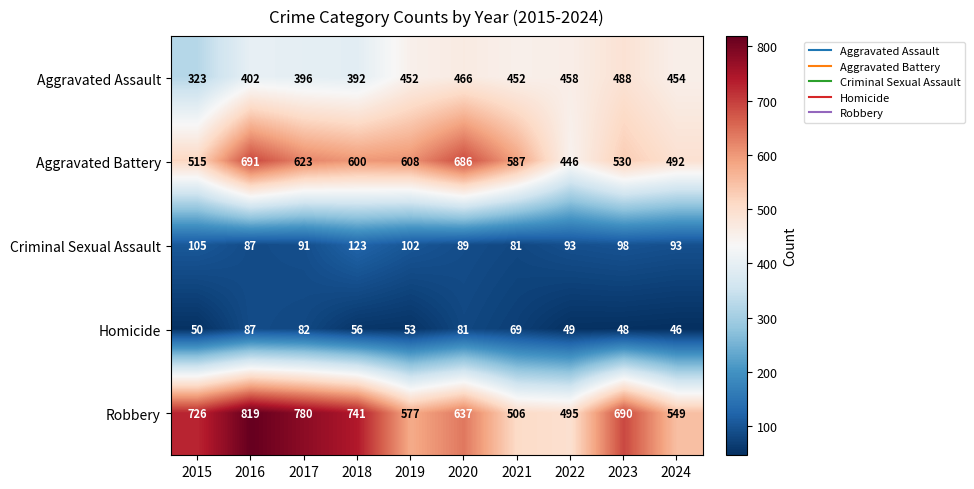

What is the total value across all series at 2018?

1912